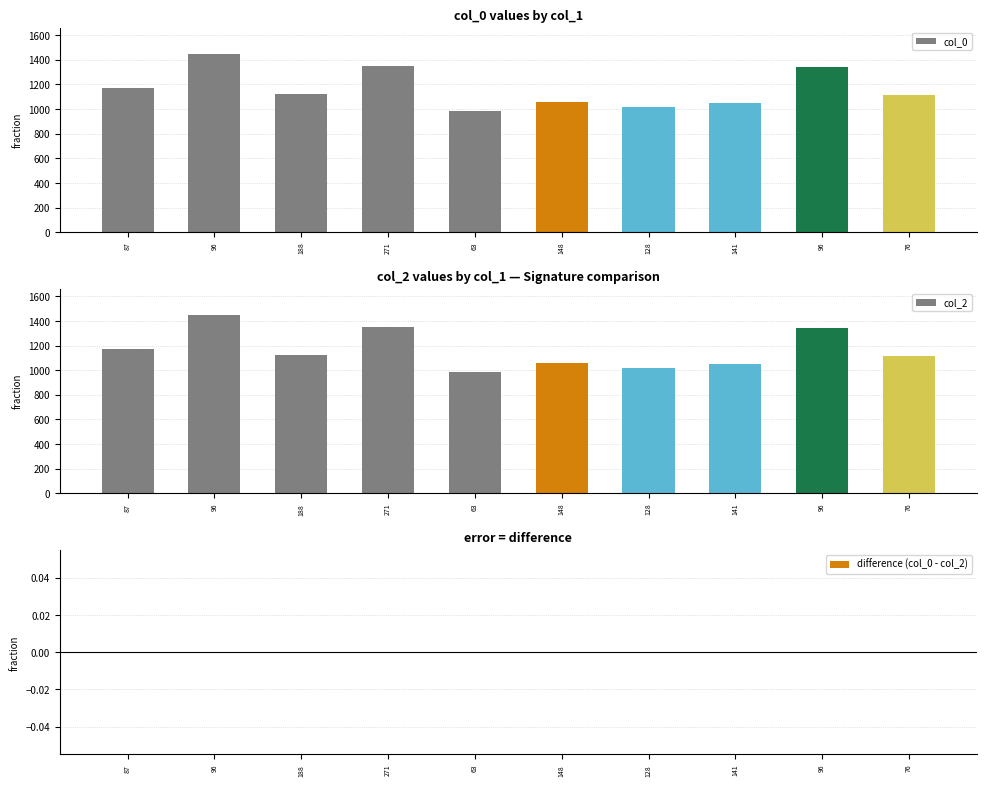

The value of difference (col_0 - col_2) at 76 is 0. True or false?

True